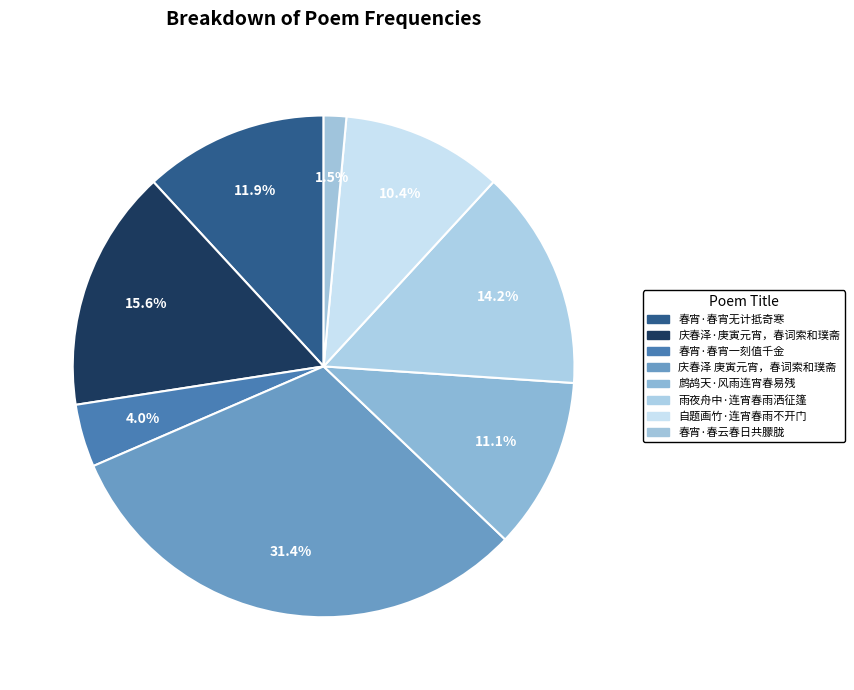

Count the number of slices in the pie.

8